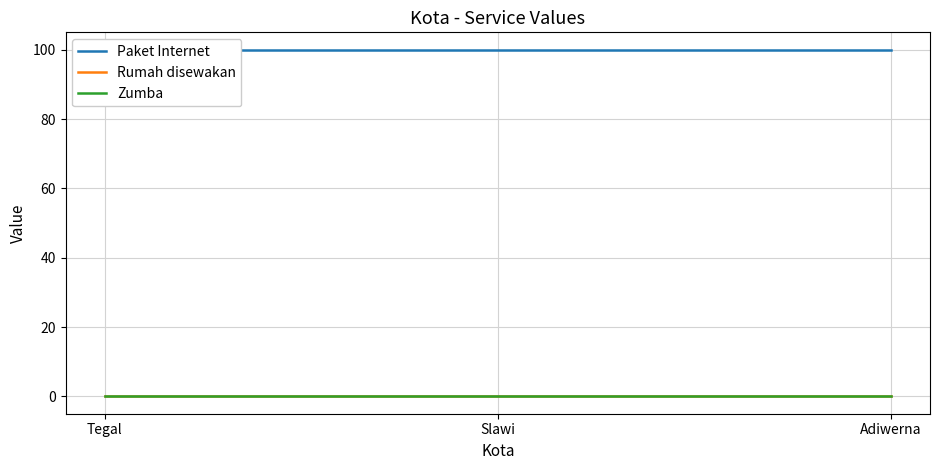

Which has a higher value, Slawi or Tegal?

Slawi